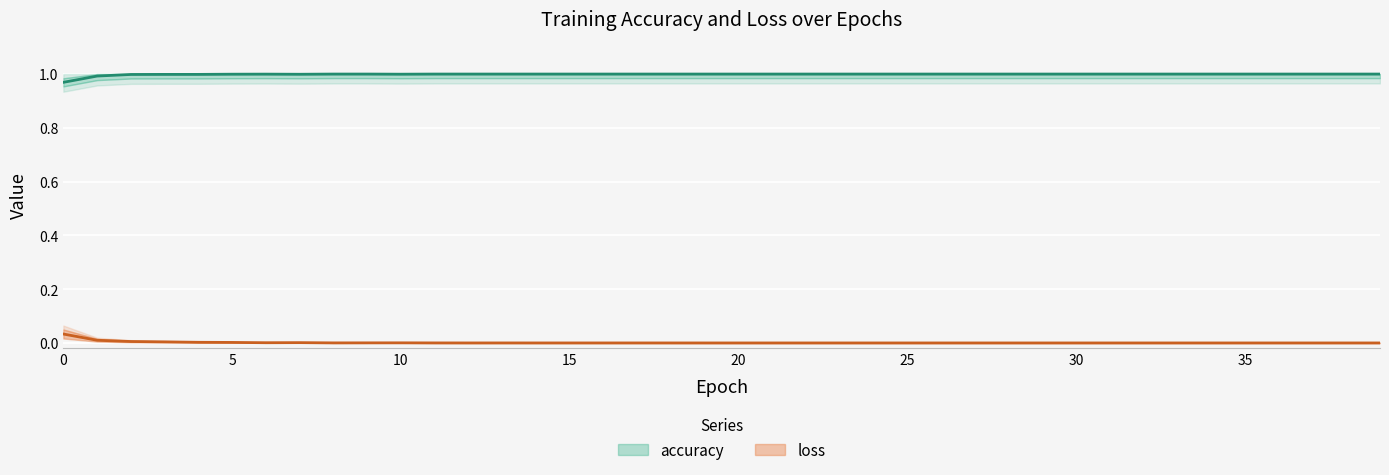

How many interior local peaks does the loss series have?

5